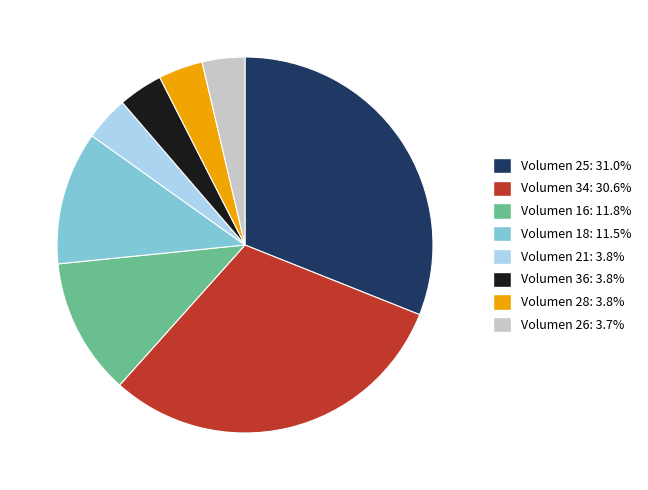

Does any single category account for the majority?

No